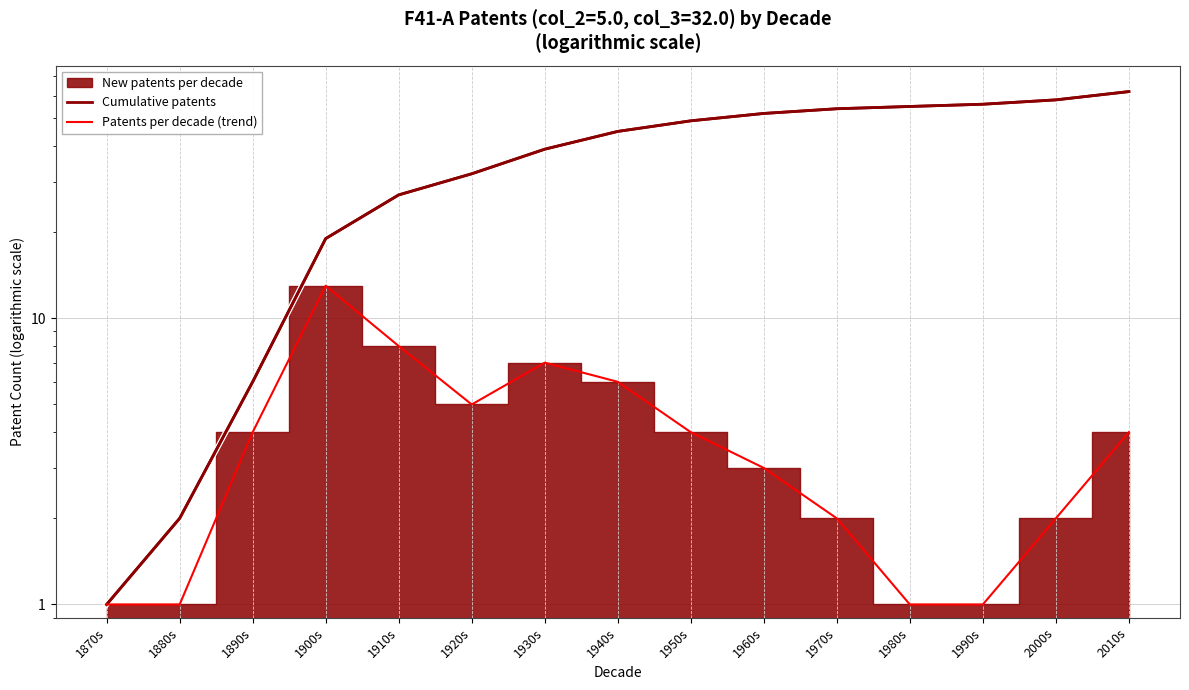

What is the label of the 13th point from the right?

1890s